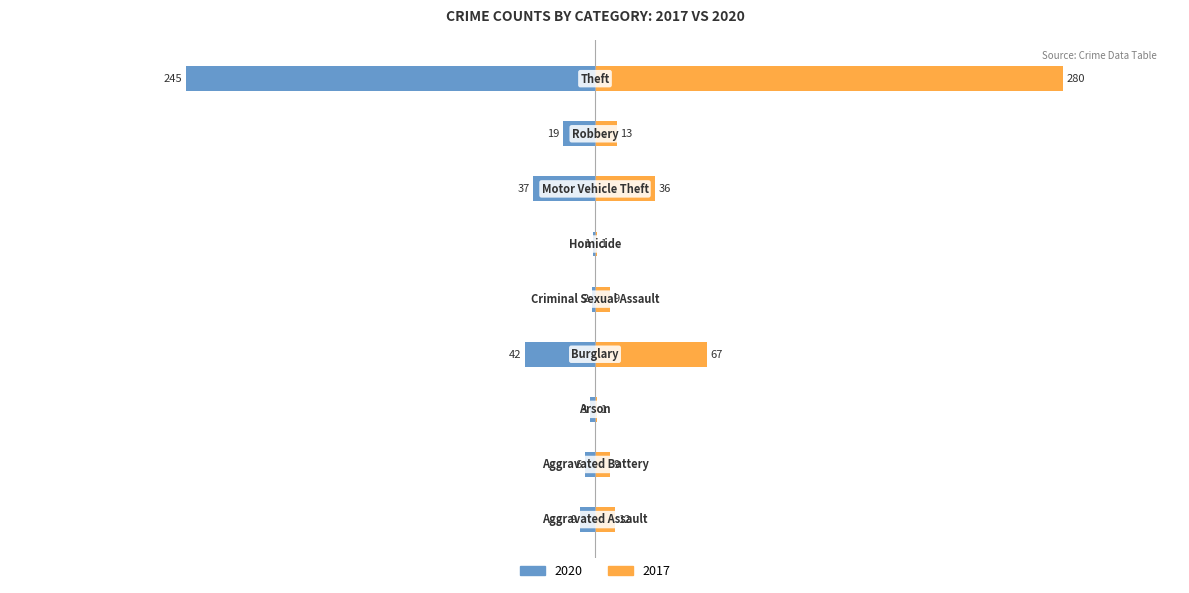

What is the sum of the 2017 values at Motor Vehicle Theft and Arson?

37